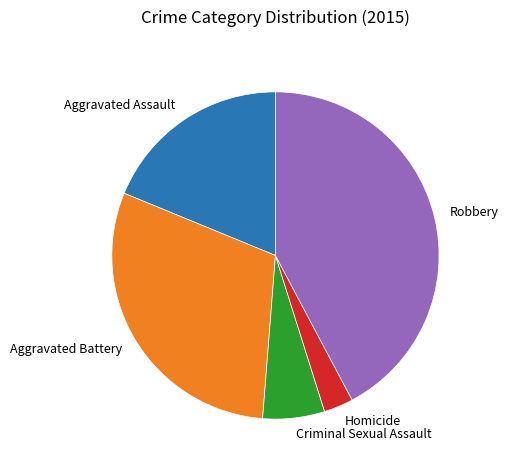

The Criminal Sexual Assault slice represents 1% of the pie. True or false?

False